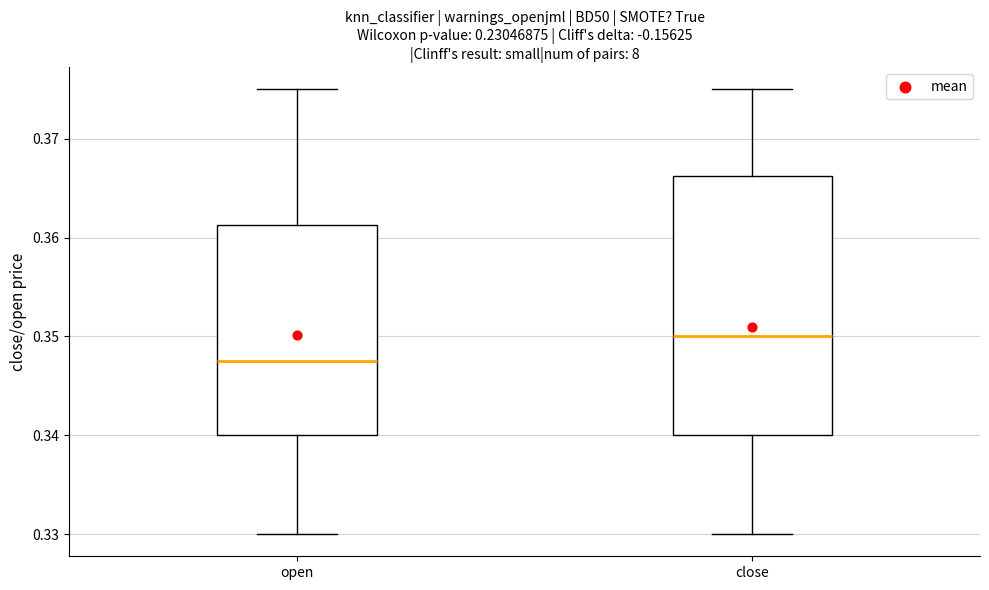

Which box has the highest median line?

close